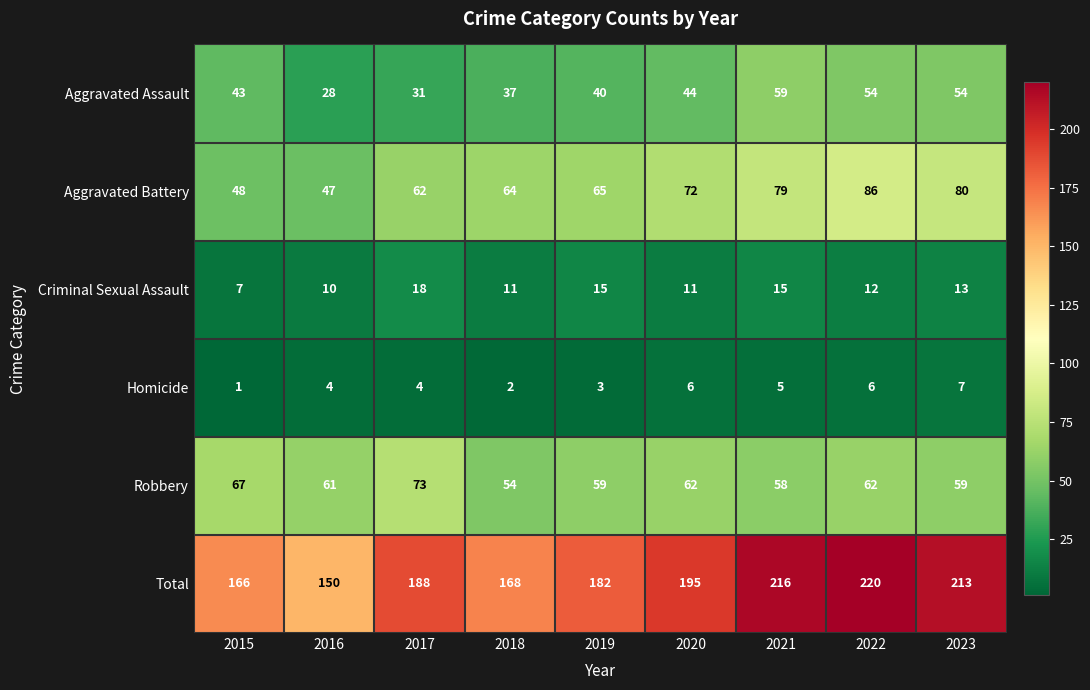

List the series in order of their peak value, lowest first.

Homicide, Criminal Sexual Assault, Aggravated Assault, Robbery, Aggravated Battery, Total